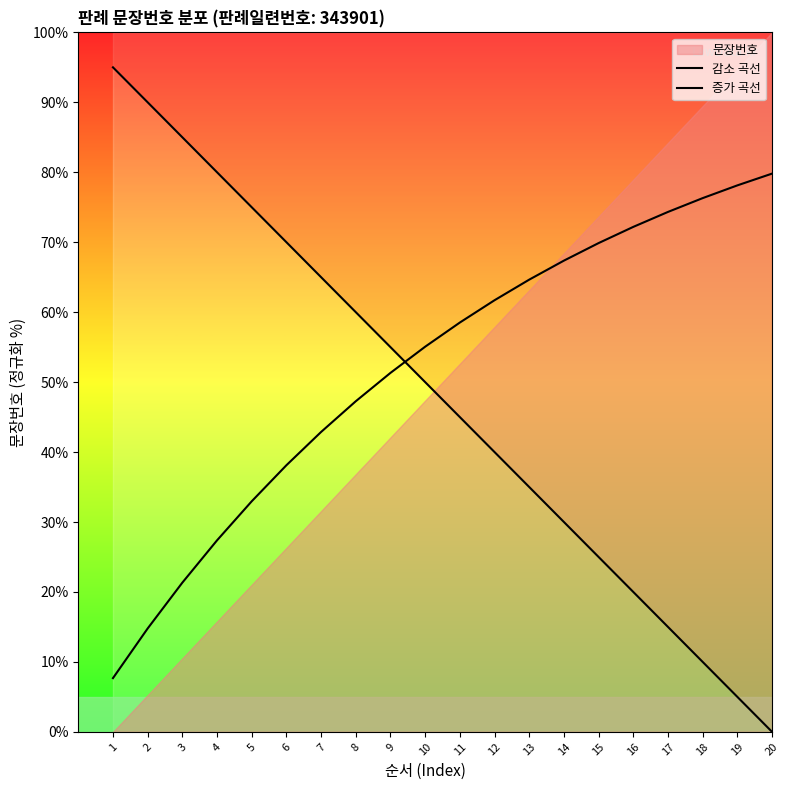

Is it true that 증가 곡선 equals 67.4 at 14?

True